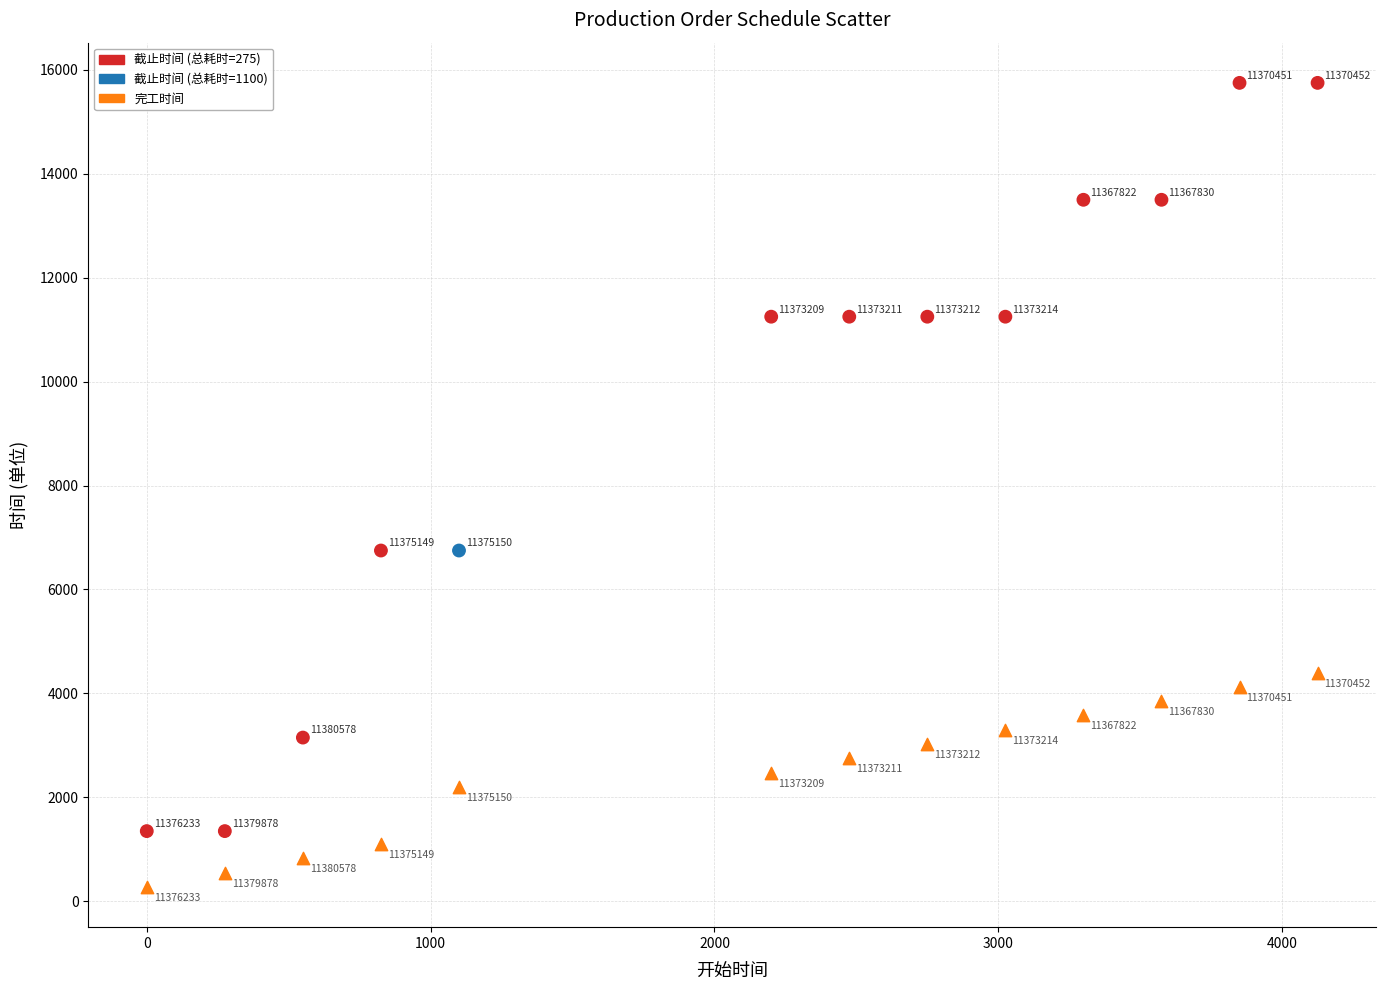

Across all series, what Y value is closest to 8012?

6750